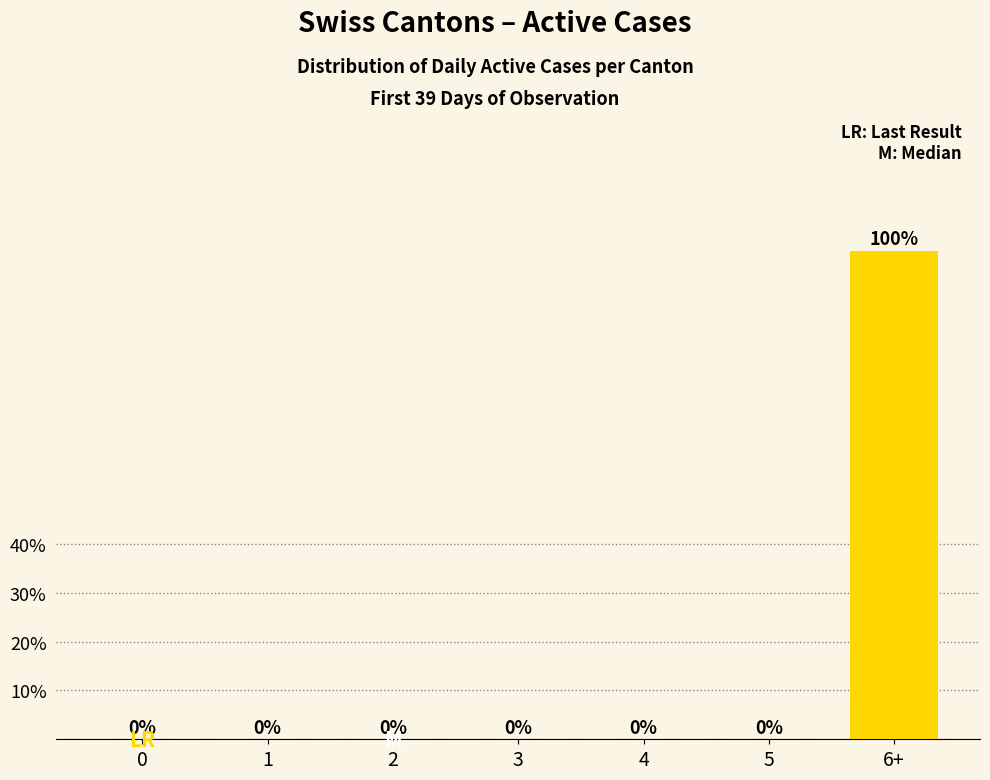

Reading left to right, transcribe all the data shown in this chart.

0	0	0	0	0	0	100